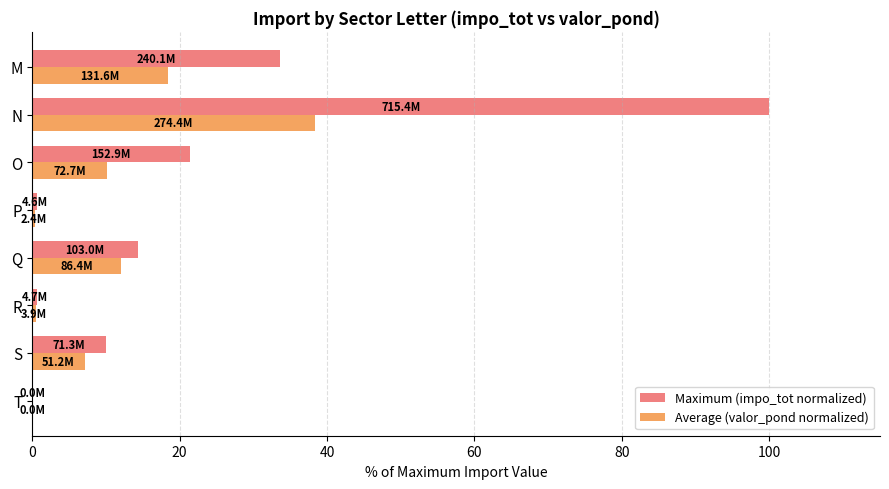

The value of Maximum (impo_tot normalized) at S is 10.0. True or false?

True